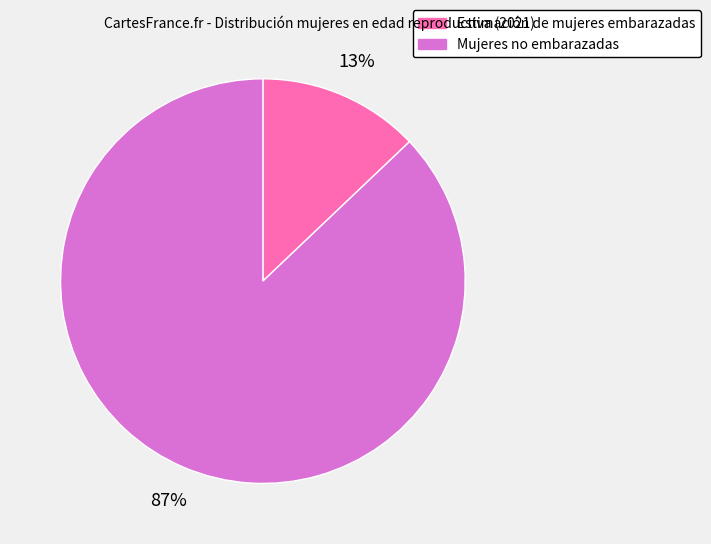

To the nearest percent, what is the average slice percentage?

50%